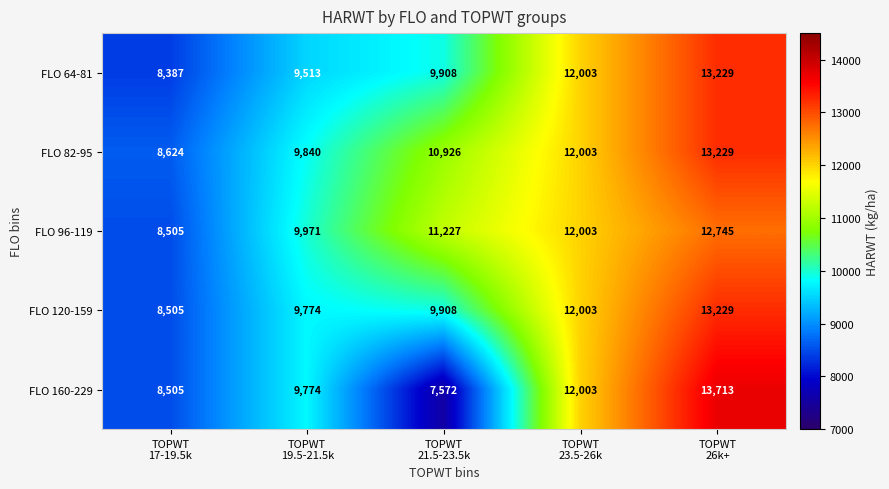

Which category has the highest value across all series?

TOPWT
26k+